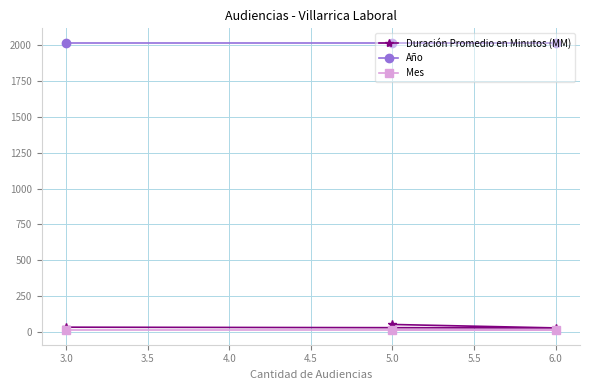

At how many categories does at least one series exceed 619?

3